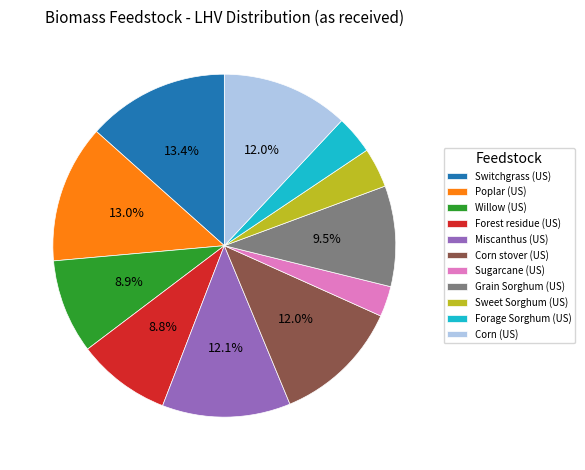

Which has a higher value, Switchgrass (US) or Sweet Sorghum (US)?

Switchgrass (US)